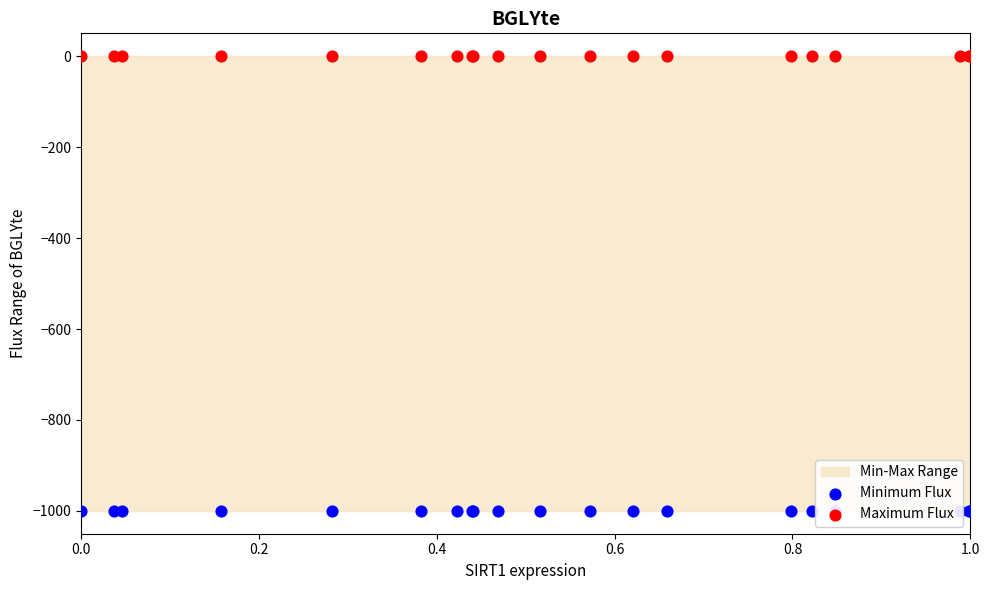

Which series reaches the maximum Y coordinate?

Maximum Flux